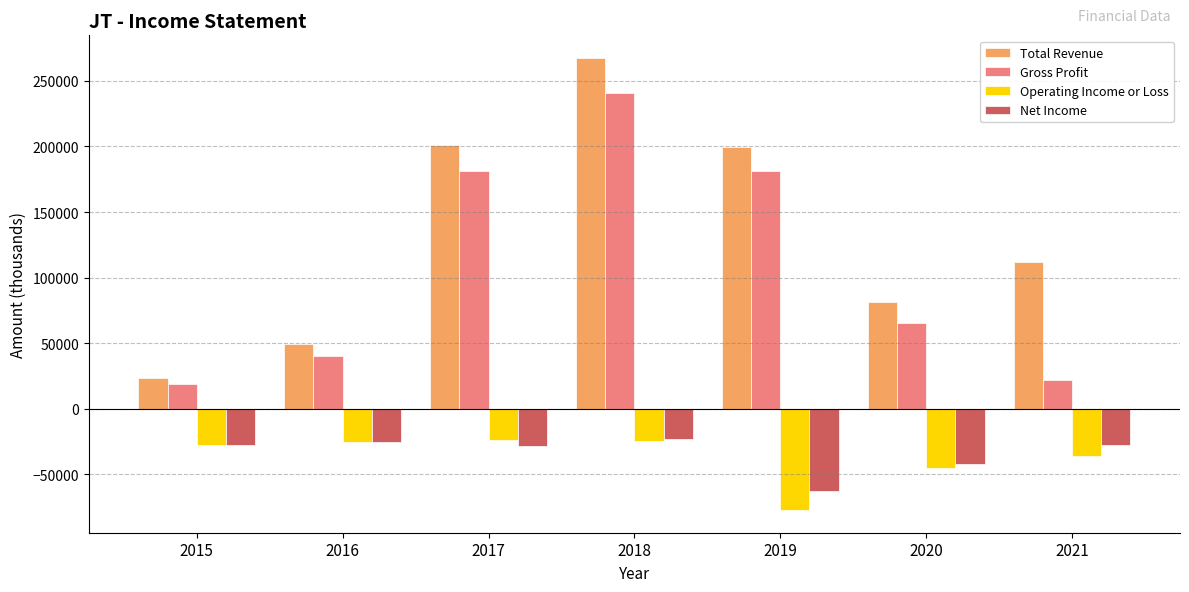

Count the number of data series in this chart.

4